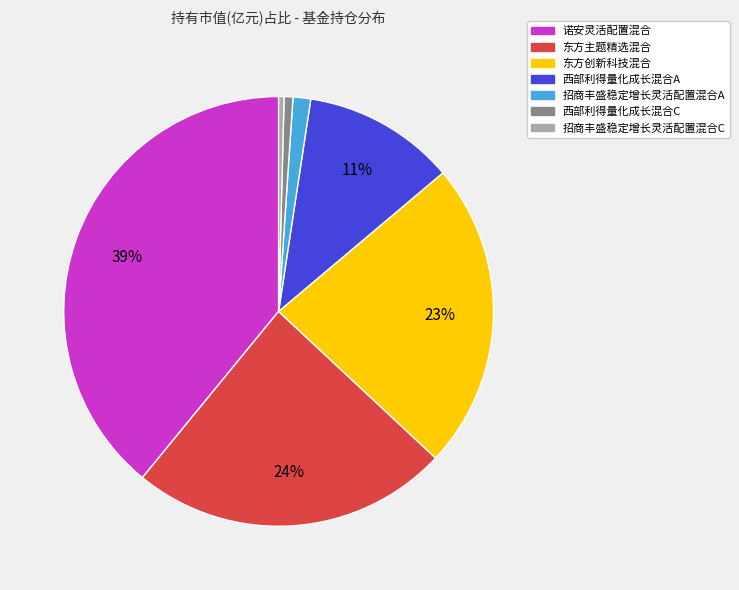

Is 西部利得量化成长混合C the majority of the pie?

No